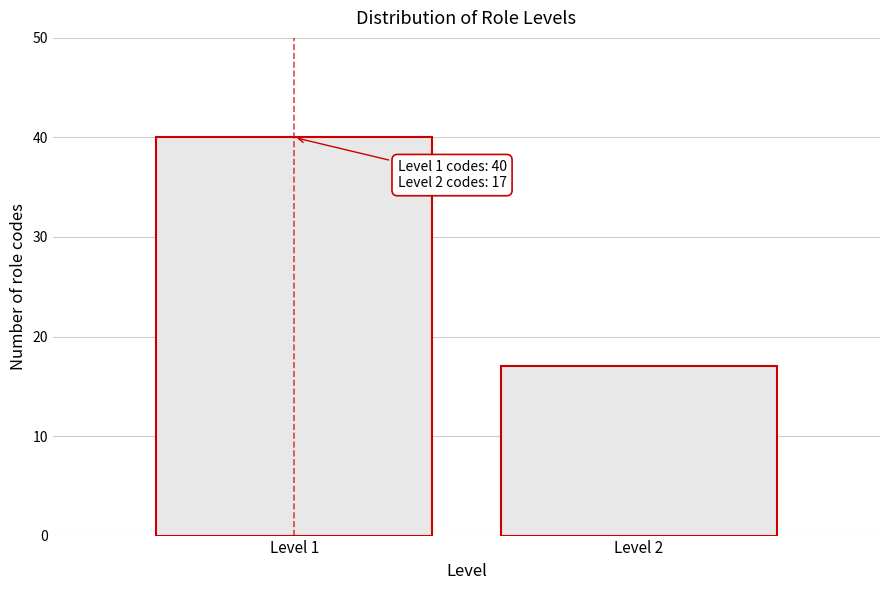

Reading left to right, extract all data points from this chart.

Level 1=40	Level 2=17